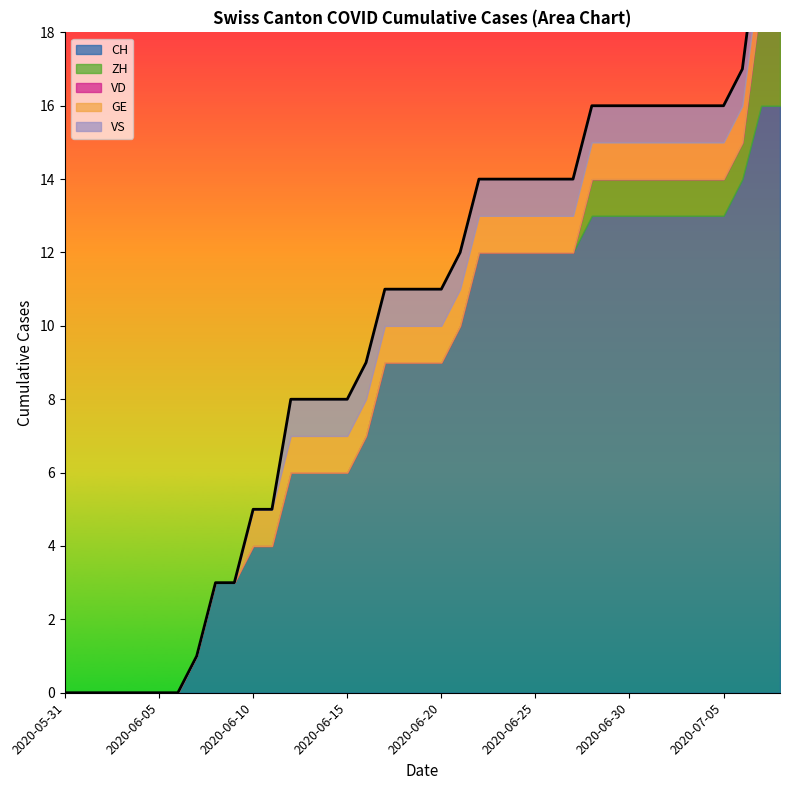

What are all the series names shown in the legend?

CH, ZH, VD, GE, VS